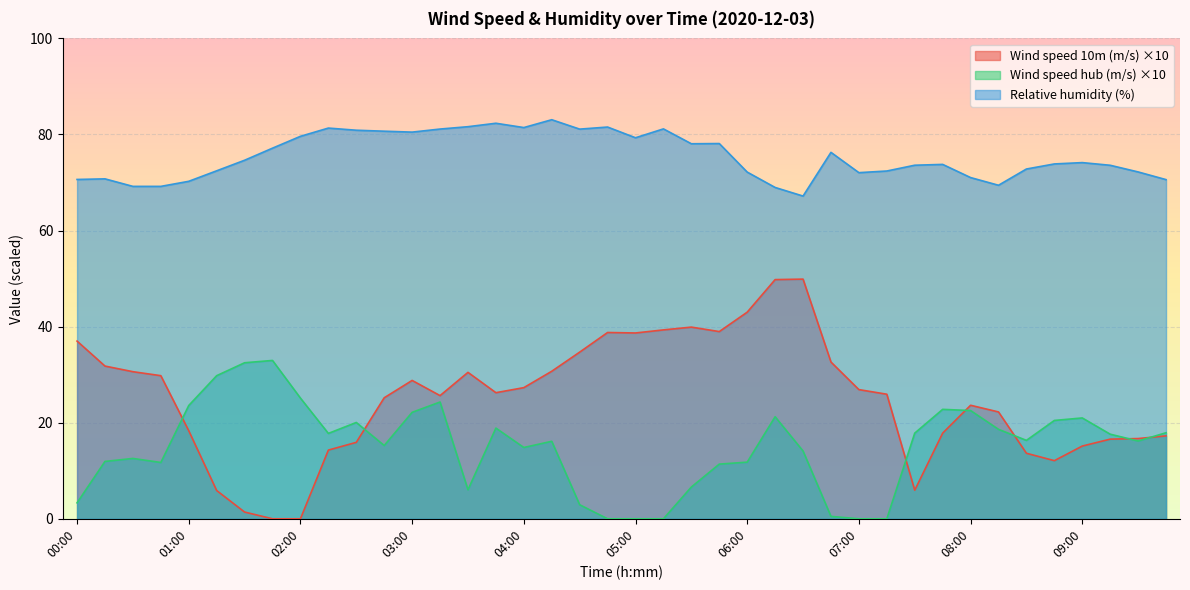

True or false: Wind speed 10m (m/s) has more than 2 interior local peaks.

True